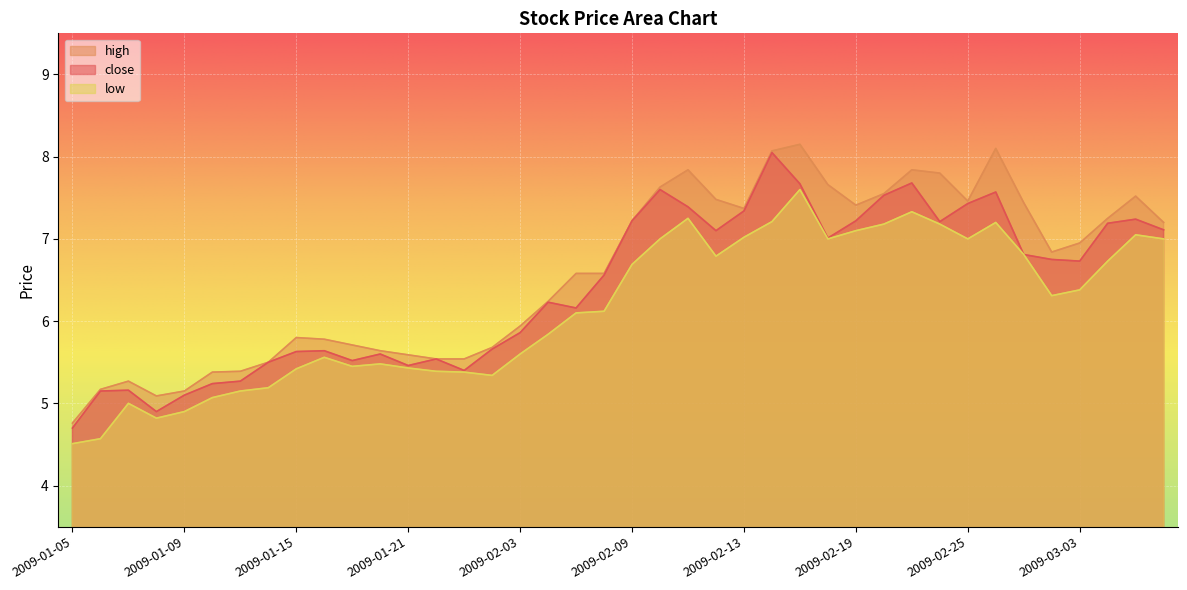

Is it true that high equals 7.4 at 2009-02-19?

True